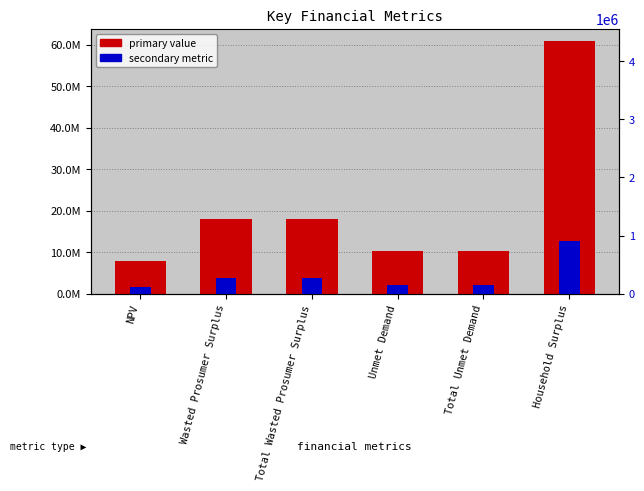

Read the Value value at Unmet Demand.

10285071.6